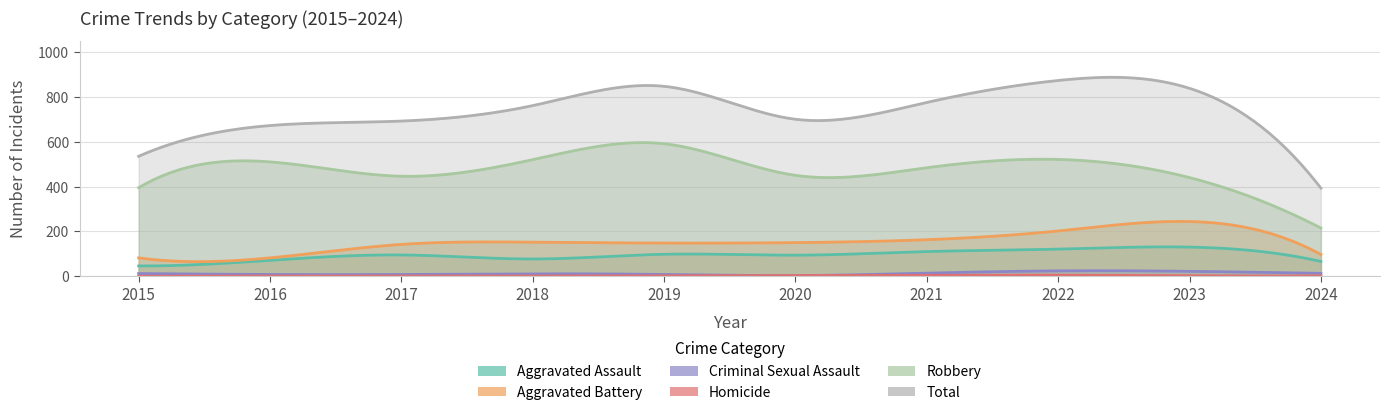

What is the average value of the Robbery series?

457